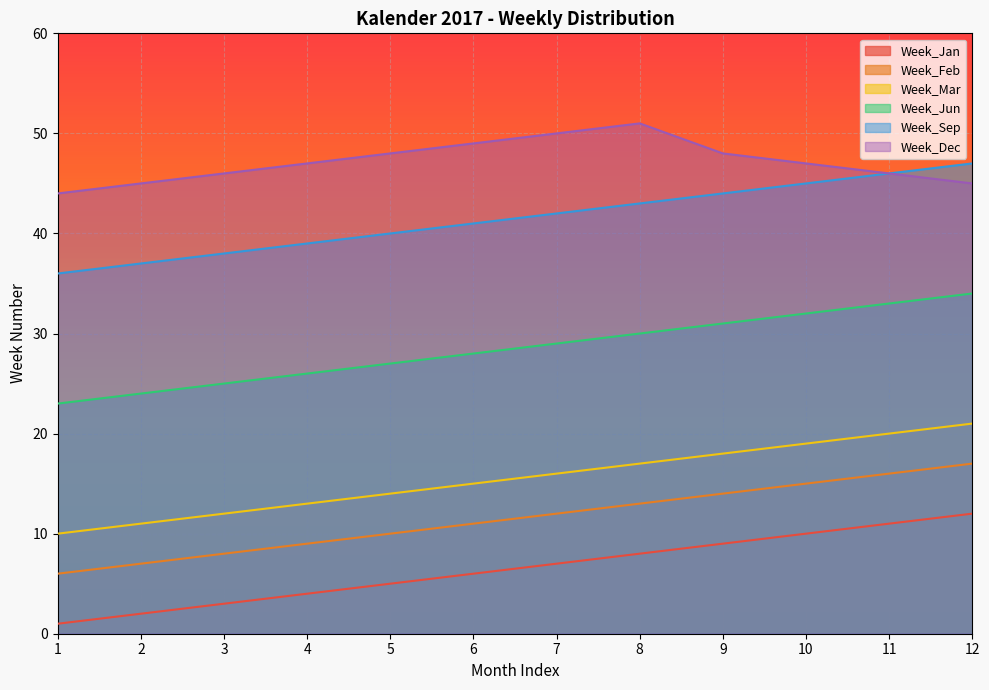

How many values in the Week_Jan series are below 7?

6